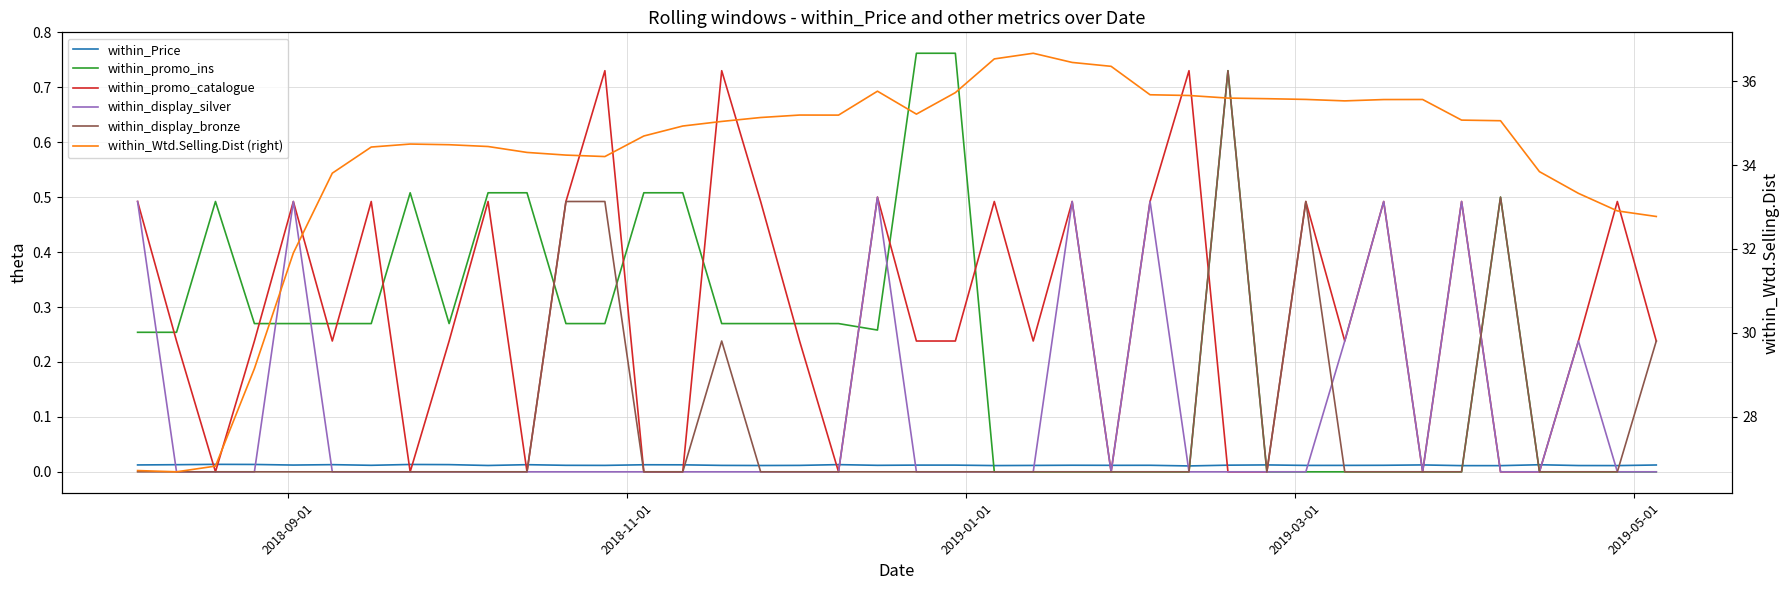

How many distinct data groups are displayed?

6